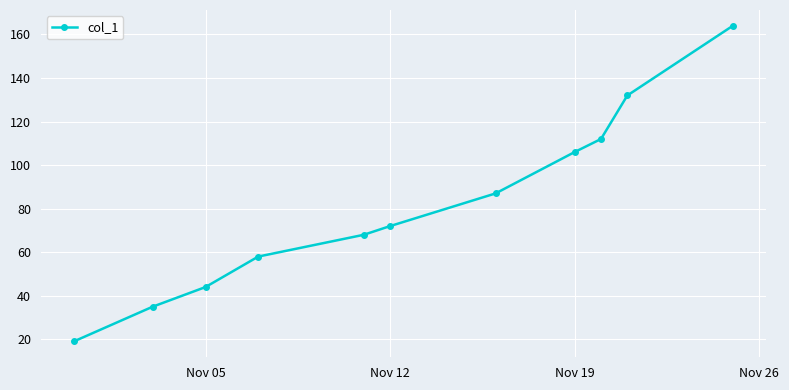

True or false: there are more than 1 points higher than both neighbors.

False